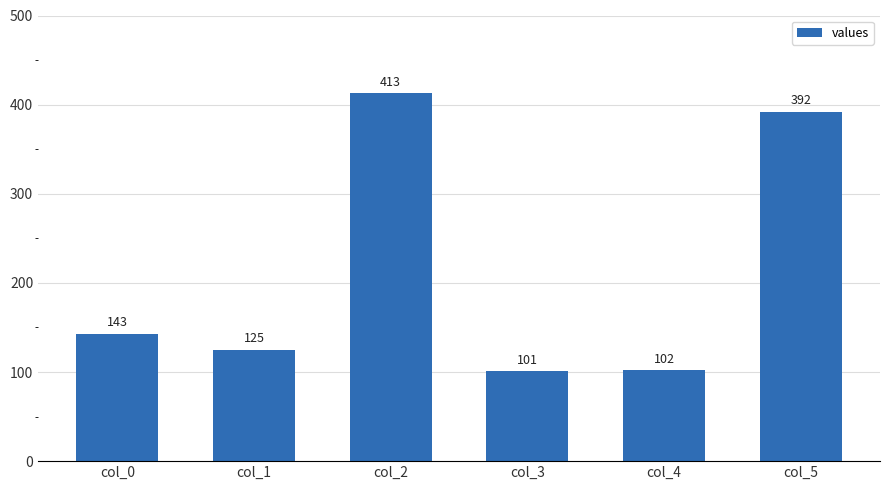

Reading left to right, transcribe all the data shown in this chart.

143	125	413	101	102	392